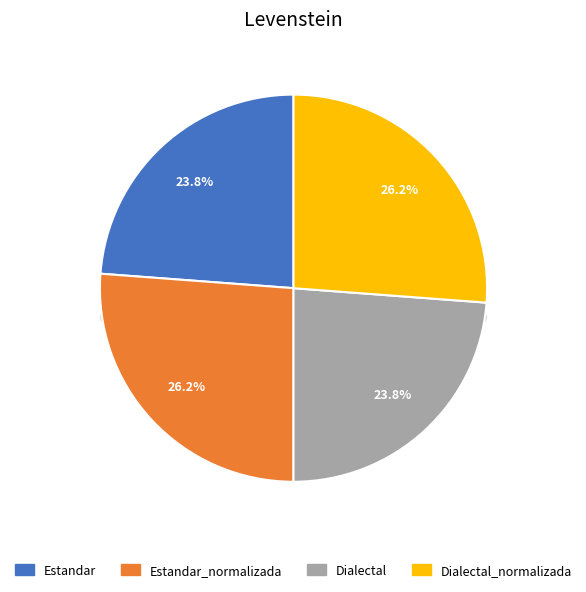

Approximately how many times larger is the value at Estandar compared to Estandar_normalizada?

0.9